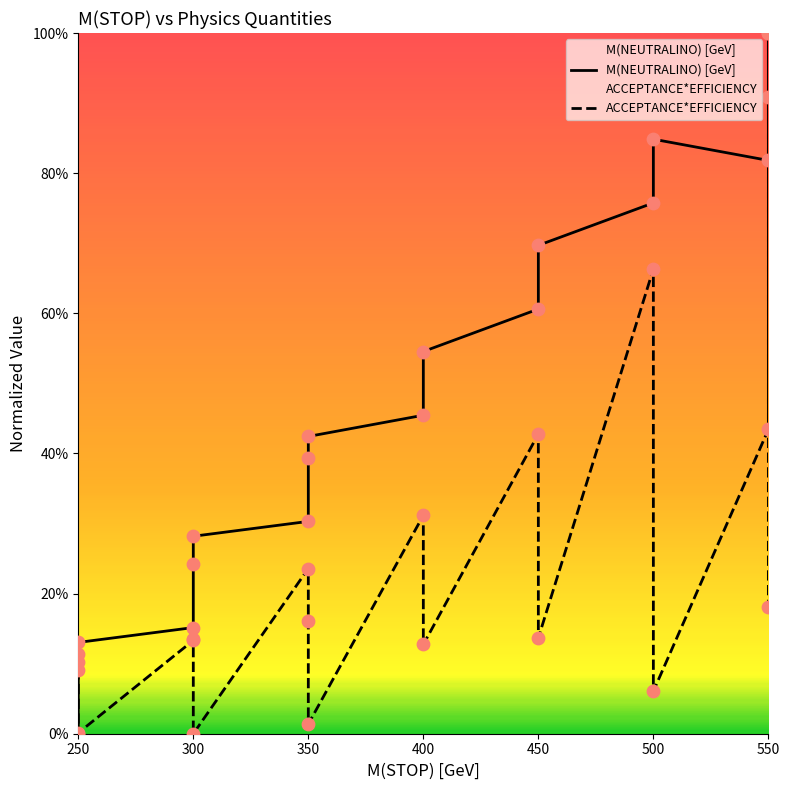

Which series has the largest total across all categories?

M(NEUTRALINO) [GeV]